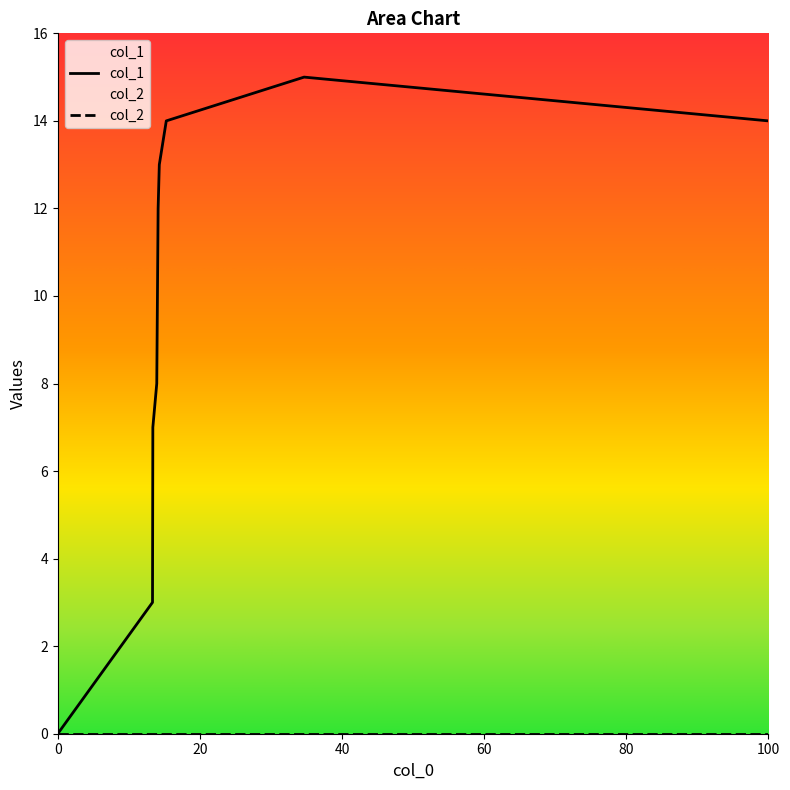

Which series has the widest spread of values?

col_1